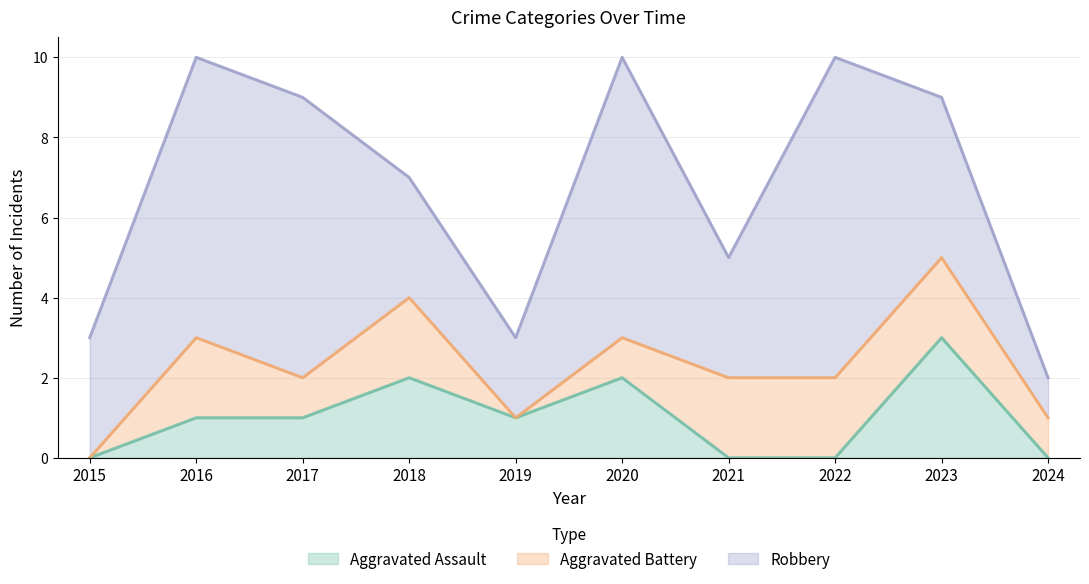

Which category has the highest value across all series?

2022